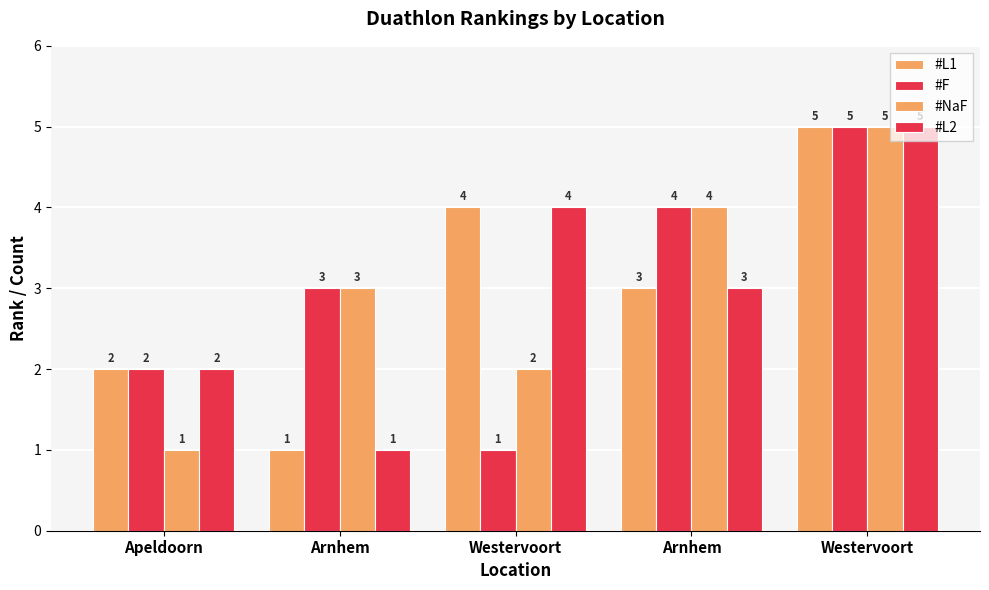

Reading left to right, list all the values displayed in this chart.

#L1: 2	1	4	3	5
#F: 2	3	1	4	5
#NaF: 1	3	2	4	5
#L2: 2	1	4	3	5